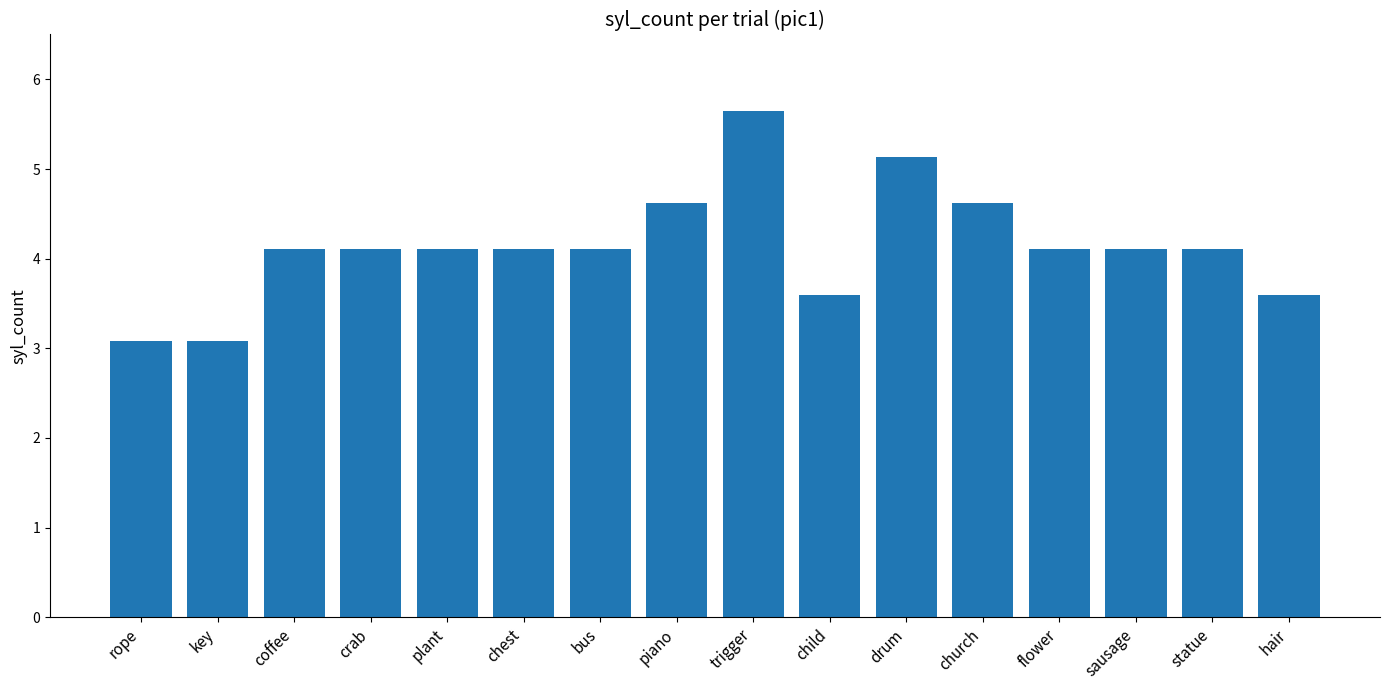

How many series are shown in this chart?

1